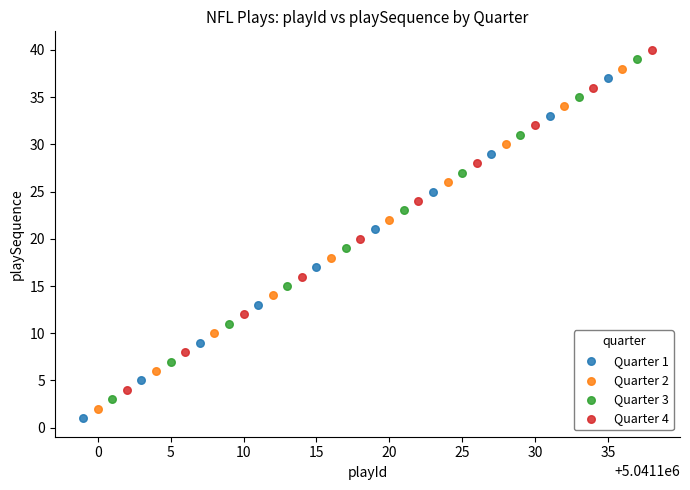

What are all the series names shown in the legend?

Quarter 1, Quarter 2, Quarter 3, Quarter 4